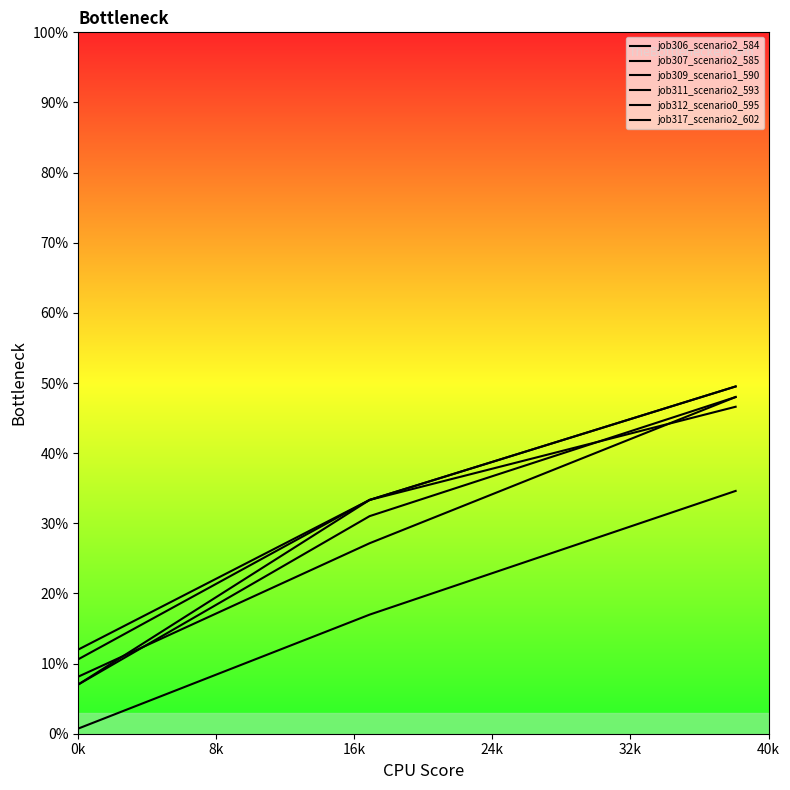

What is the average value of the job306_scenario2_584 series?

0.3